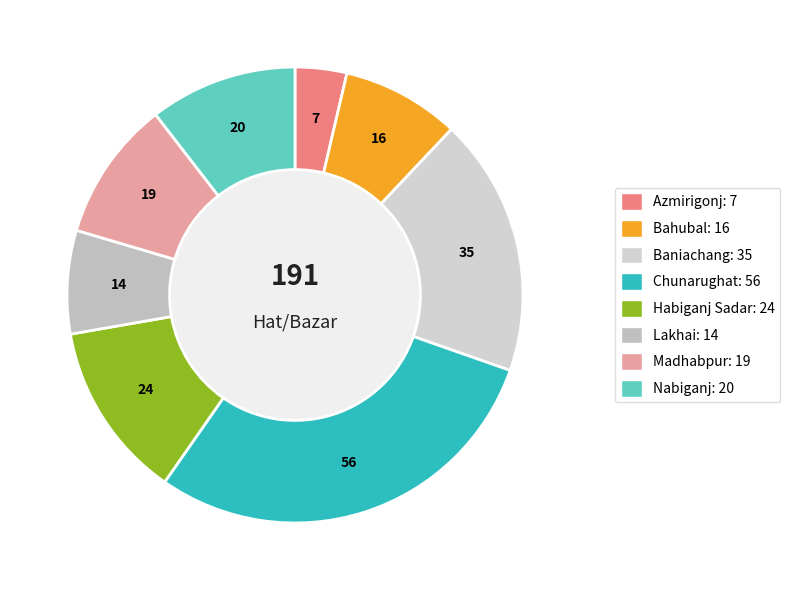

Rank the categories by value from highest to lowest.

Chunarughat, Baniachang, Habiganj Sadar, Nabiganj, Madhabpur, Bahubal, Lakhai, Azmirigonj